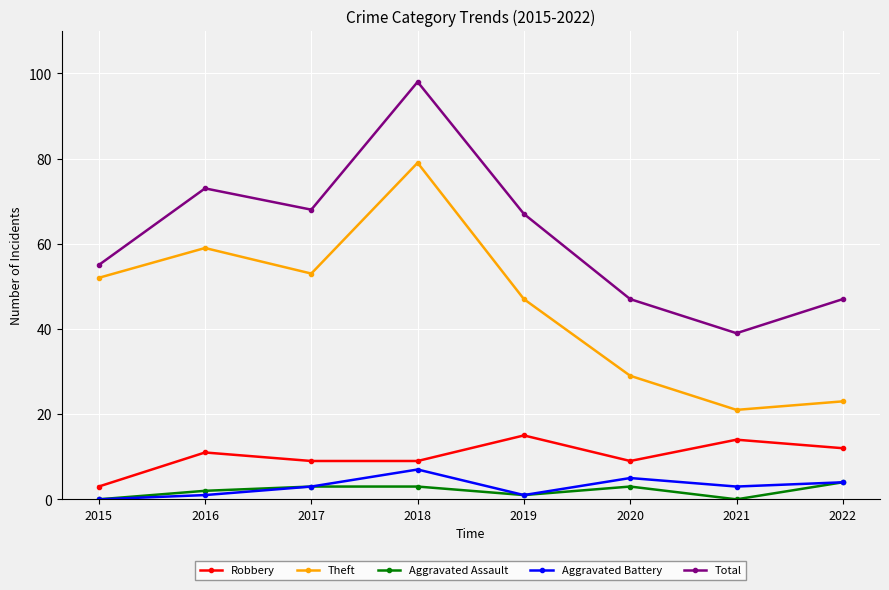

What is the difference between the Aggravated Battery values at 2018 and 2016?

6